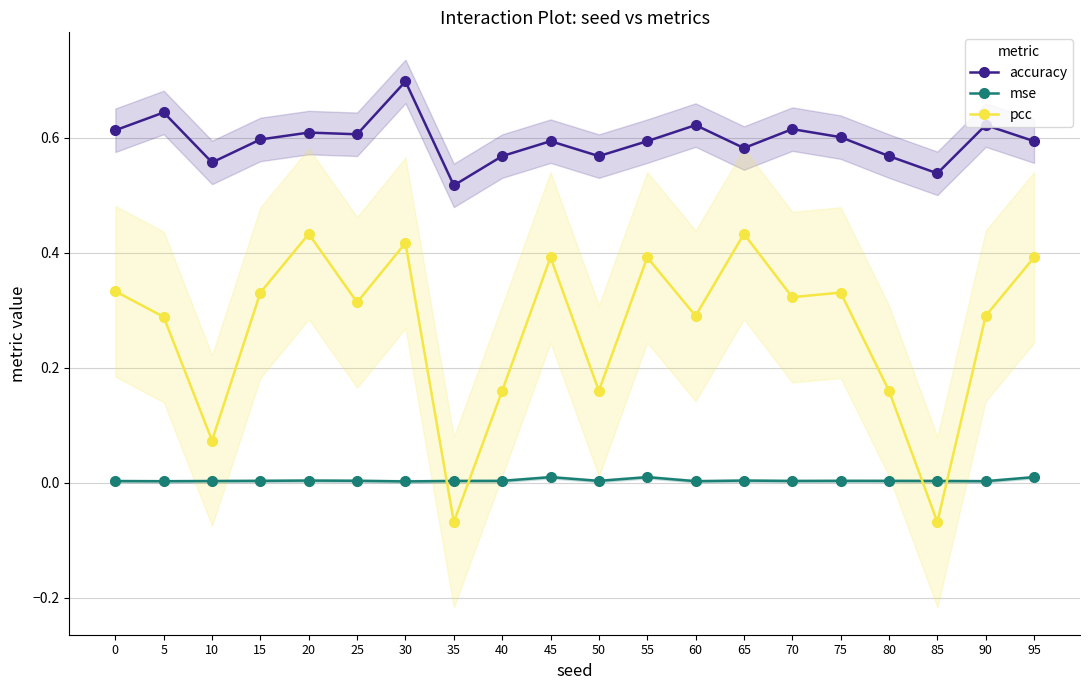

The value of accuracy at 5 is 0.4. True or false?

False